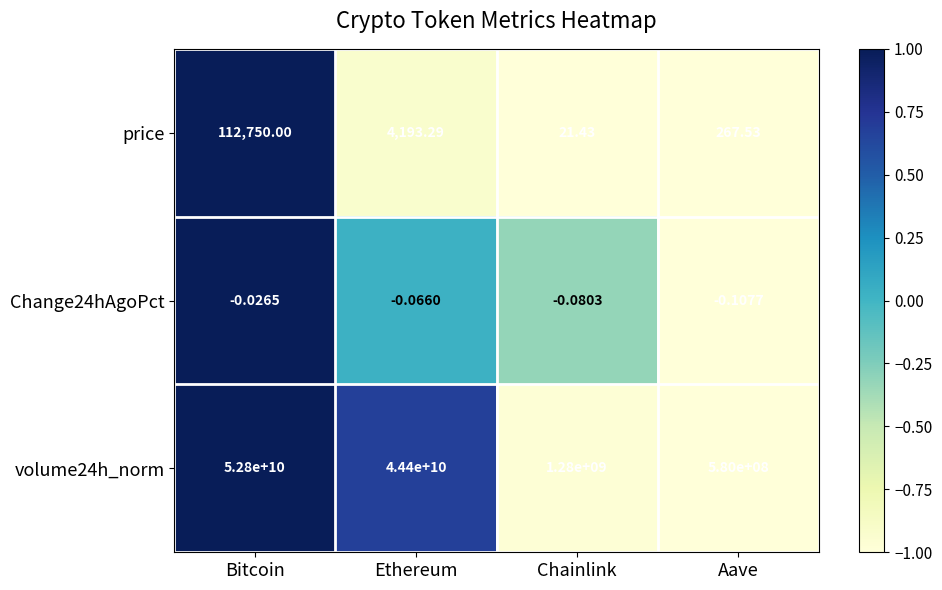

Which series has the largest total across all categories?

volume24h_norm